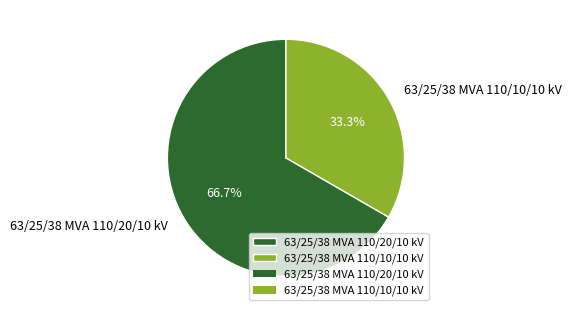

What is the smallest slice in the pie chart?

63/25/38 MVA 110/10/10 kV